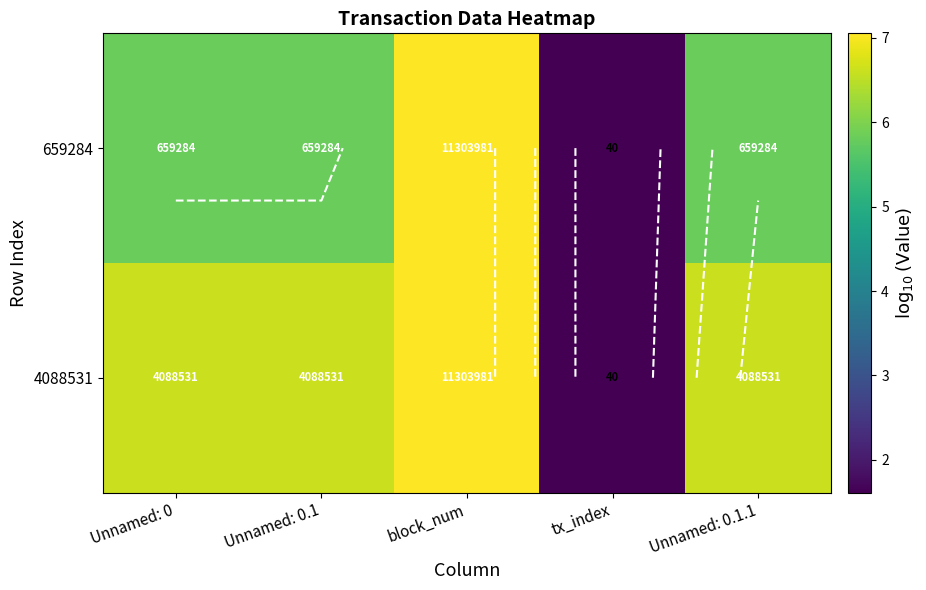

What is the minimum value shown in the chart?

1.6